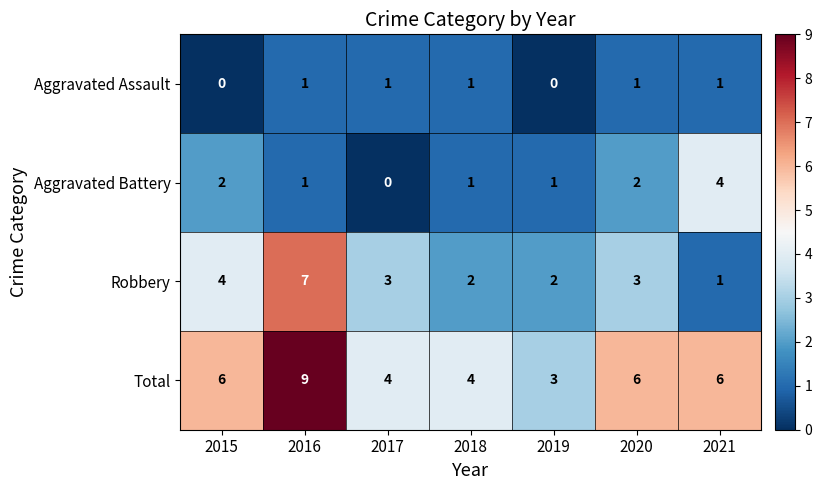

How many values in the Aggravated Assault series are below 1?

2